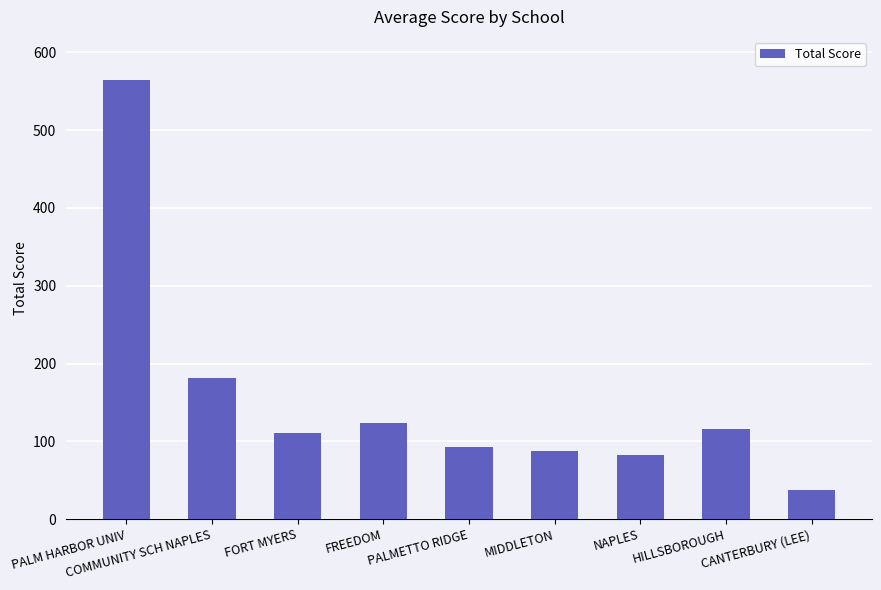

What is the label of the 9th bar from the left?

CANTERBURY (LEE)